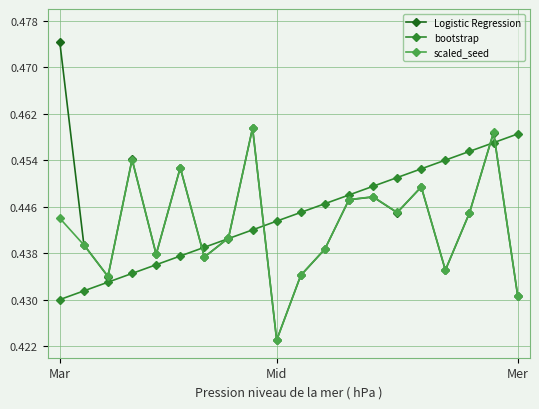

True or false: scaled_seed and bootstrap cross at least once.

True